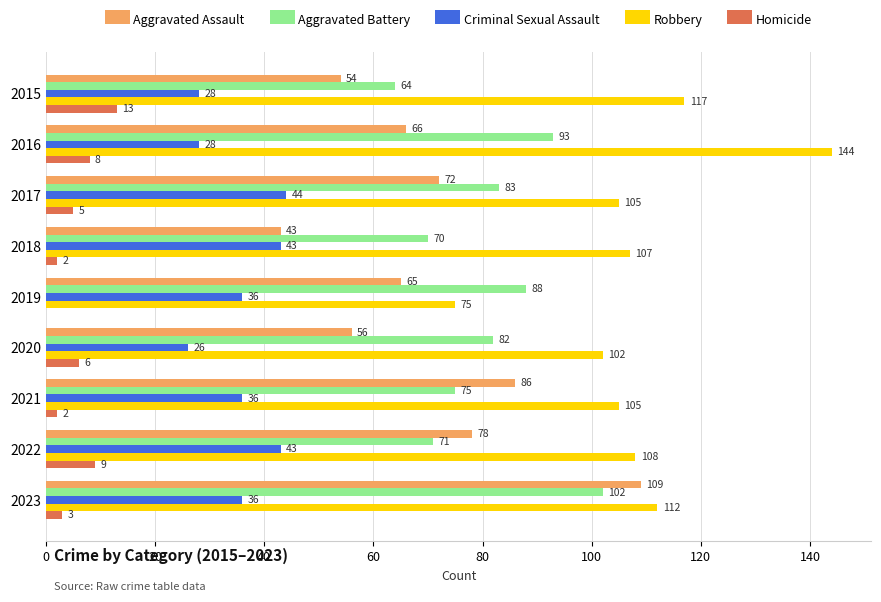

Is it true that Aggravated Battery equals 102 at 2023?

True